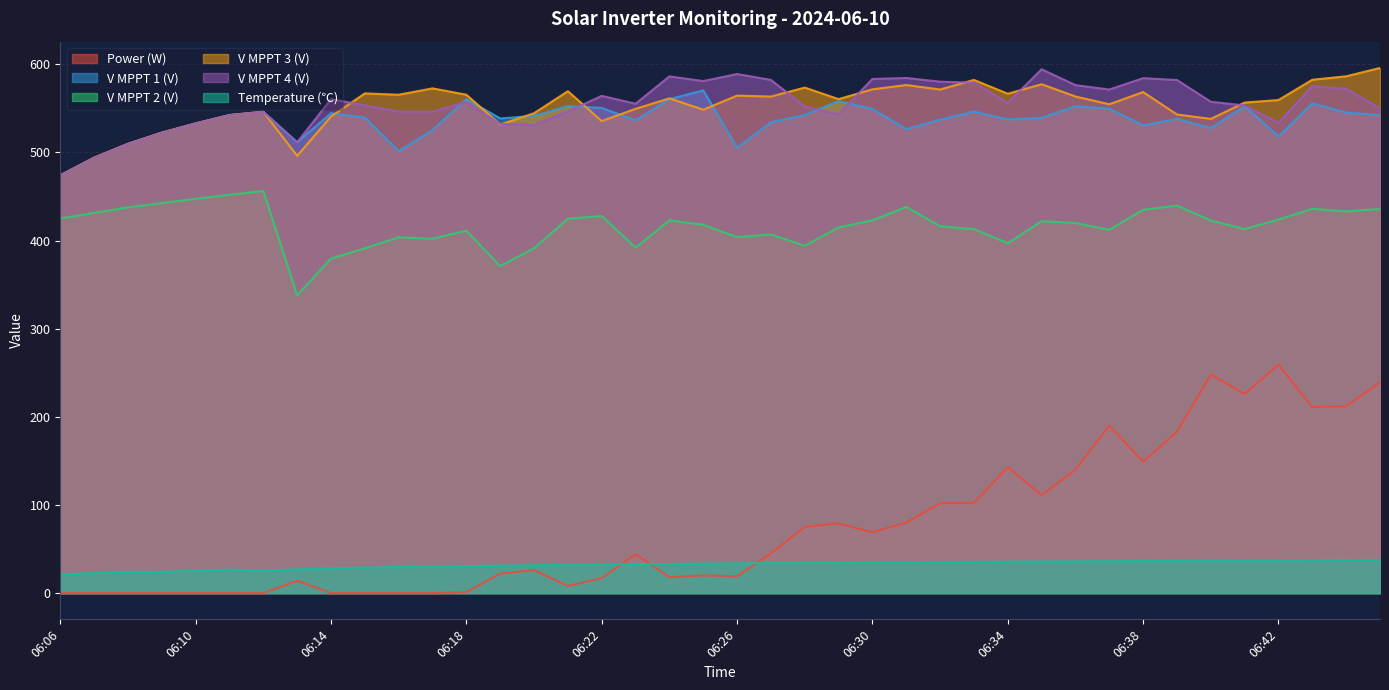

At which category does V MPPT 3(V) reach its first local valley?

06:13